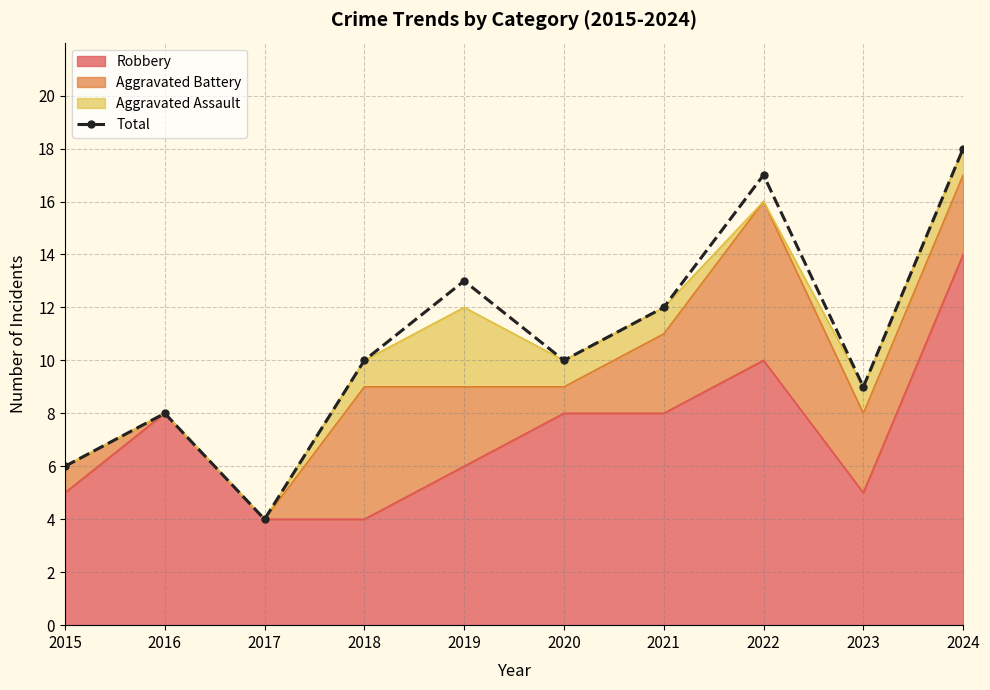

At which label does the data first exceed 10?

2019